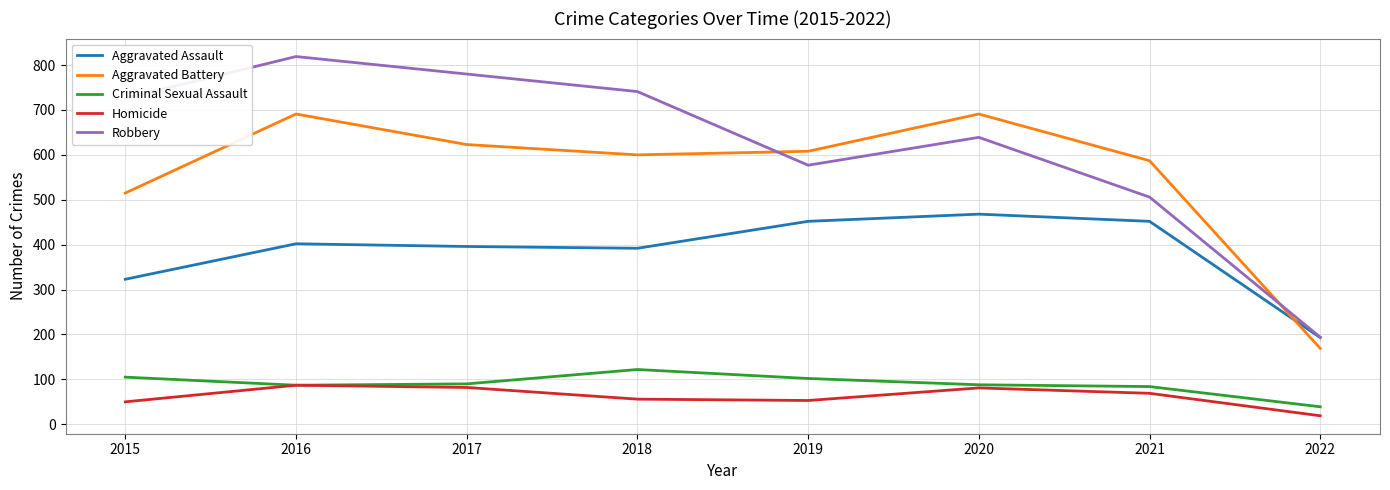

How many categories are shown in the chart?

8